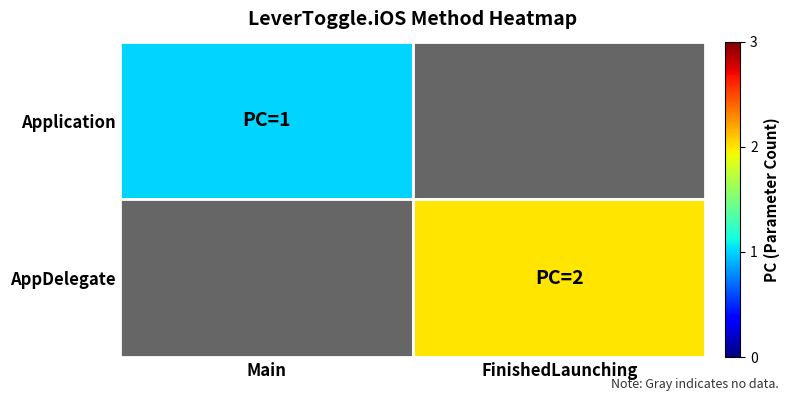

At Main, list the series in order from largest to smallest.

Application, AppDelegate